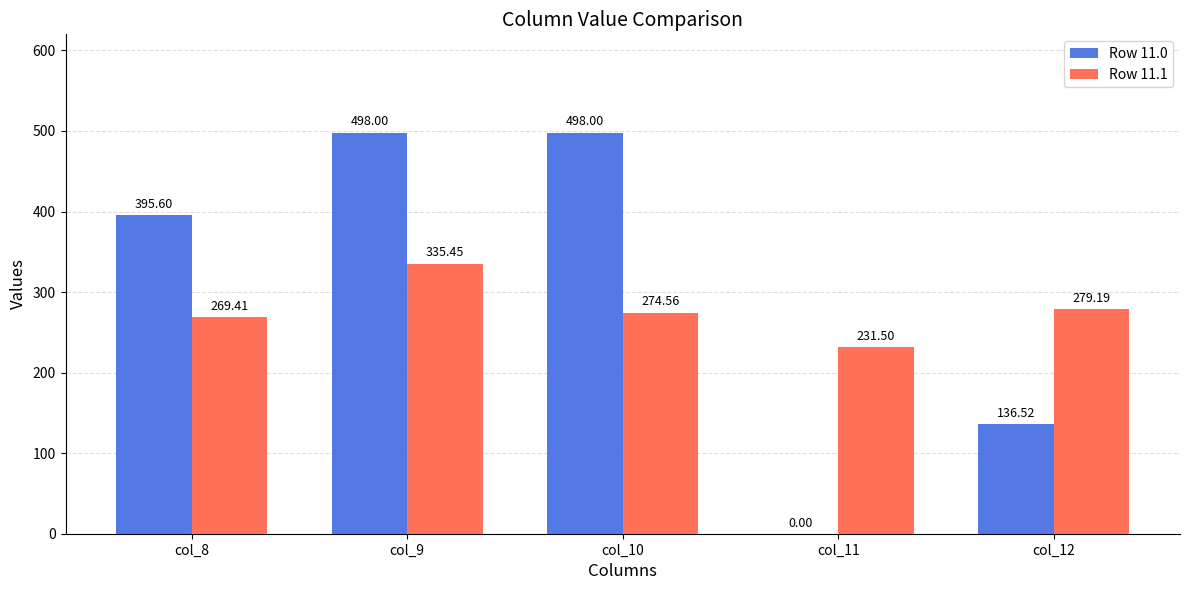

Which series has the largest total across all categories?

Row 11.0